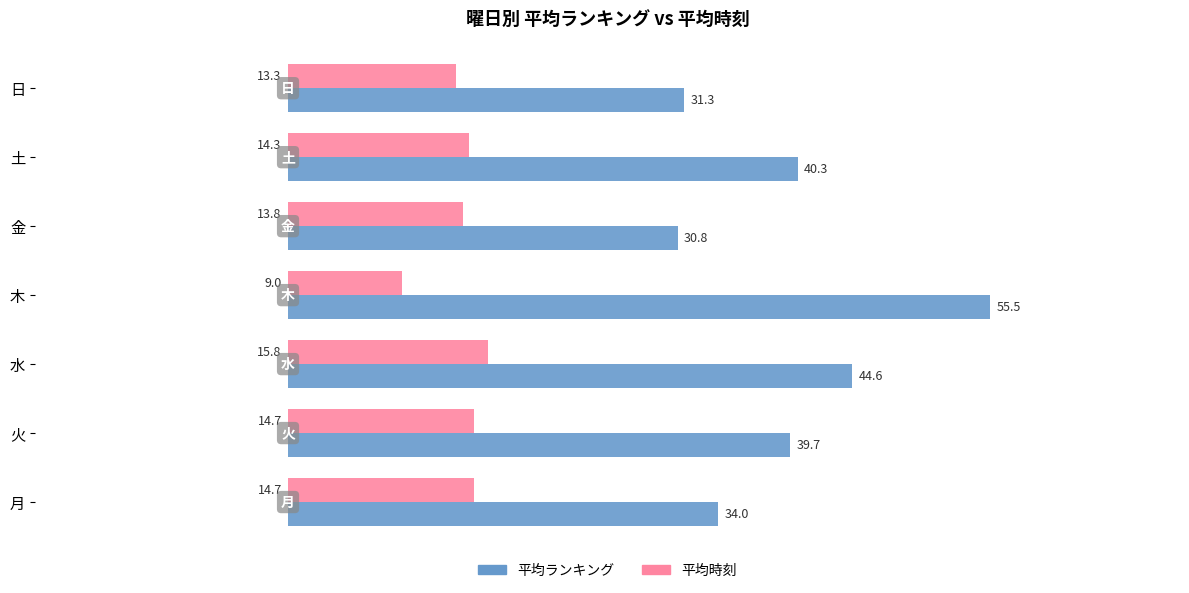

What is the total value across all series at 火?

54.4